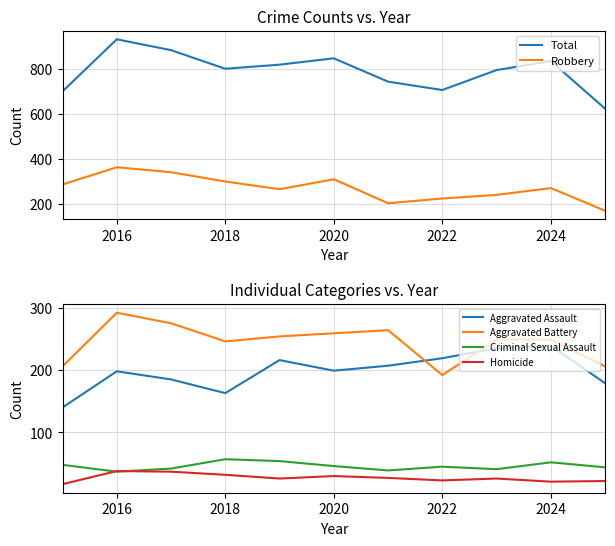

Which series has the largest range (max minus min)?

Total